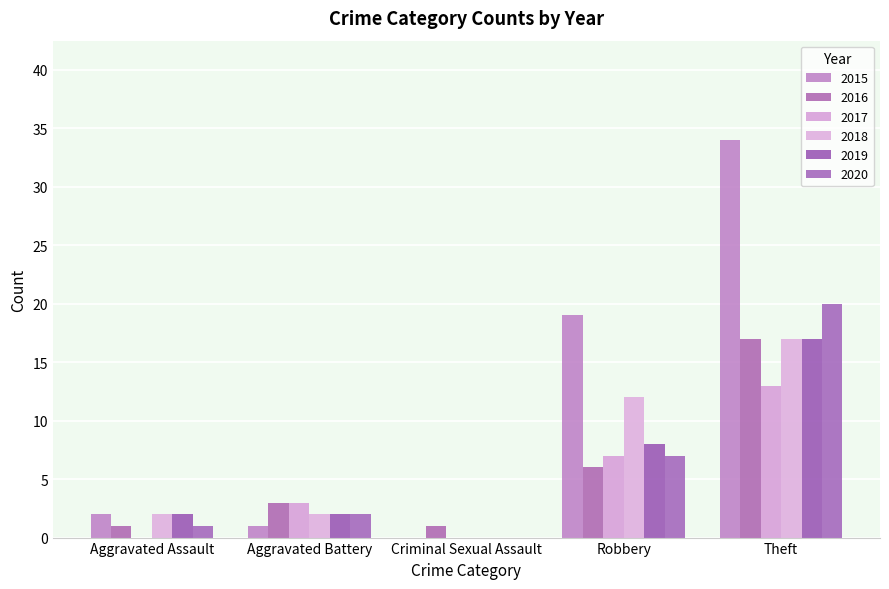

Is it true that 2015 equals 2 at Aggravated Assault?

True